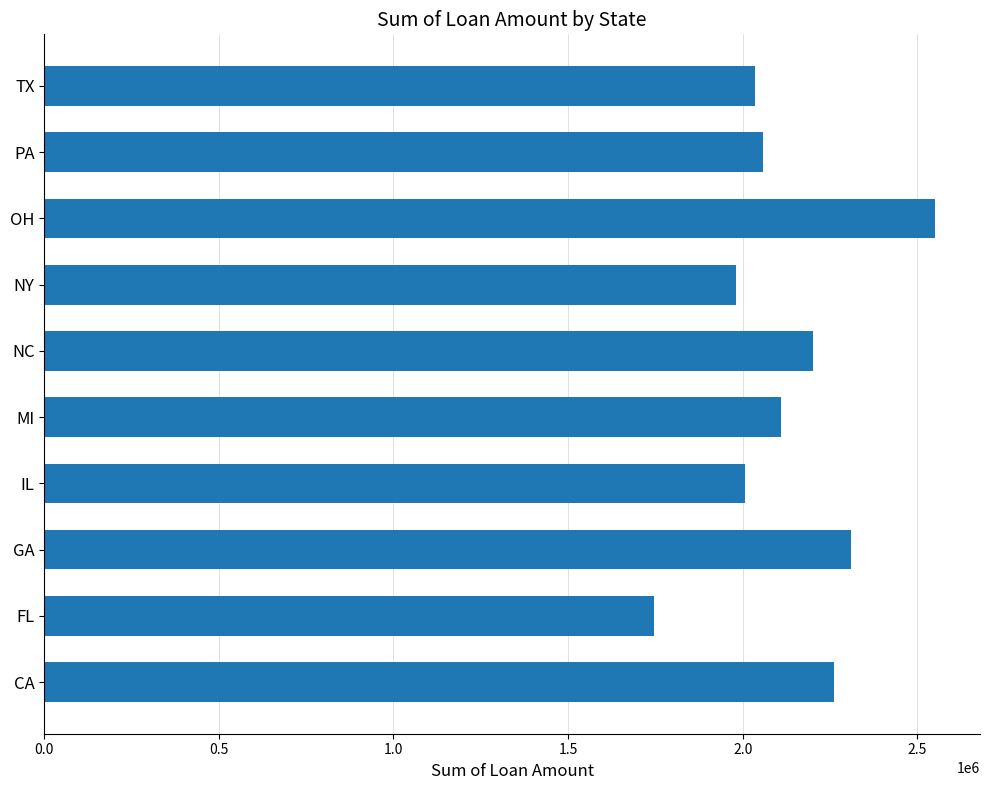

What is the ratio of the value at CA to the value at OH?

0.9